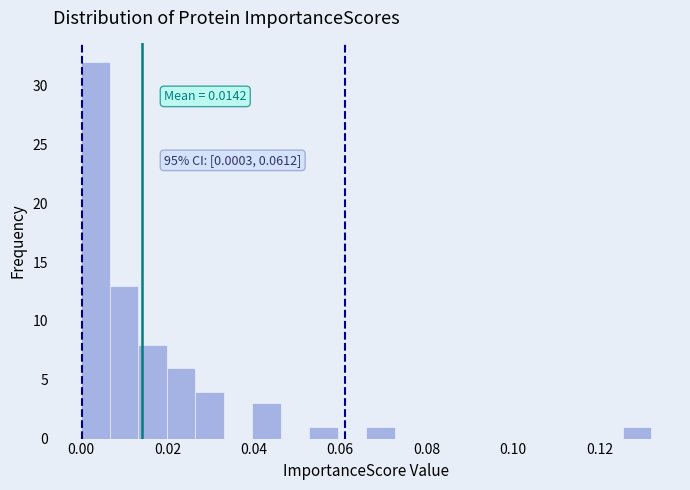

Read against the x-axis, roughly where is the centre of the tallest bar?

0.004